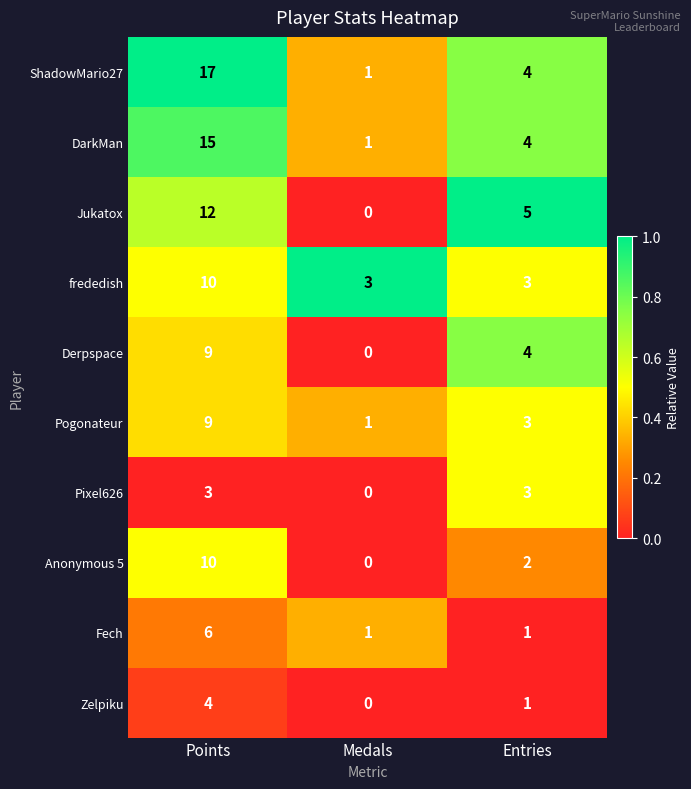

The Anonymous 5 series shows 14 at Points. True or false?

False